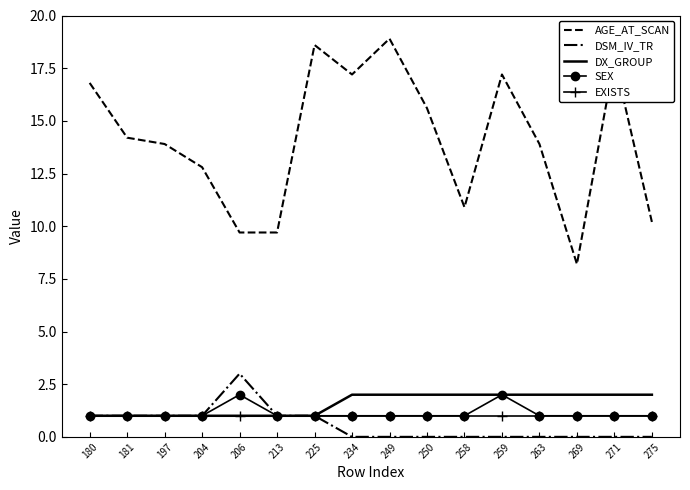

What is the difference between the second highest and second lowest values in the DSM_IV_TR series?

1.0